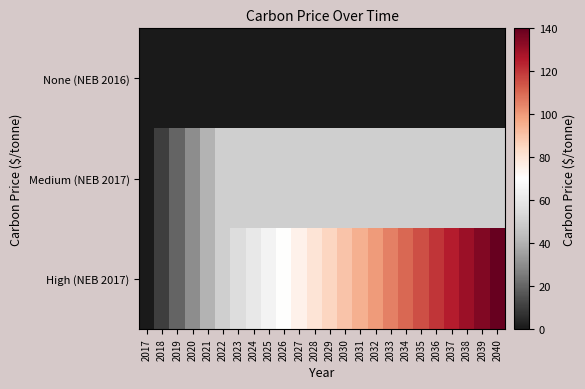

What is the difference between the highest and lowest values at 2037?

125